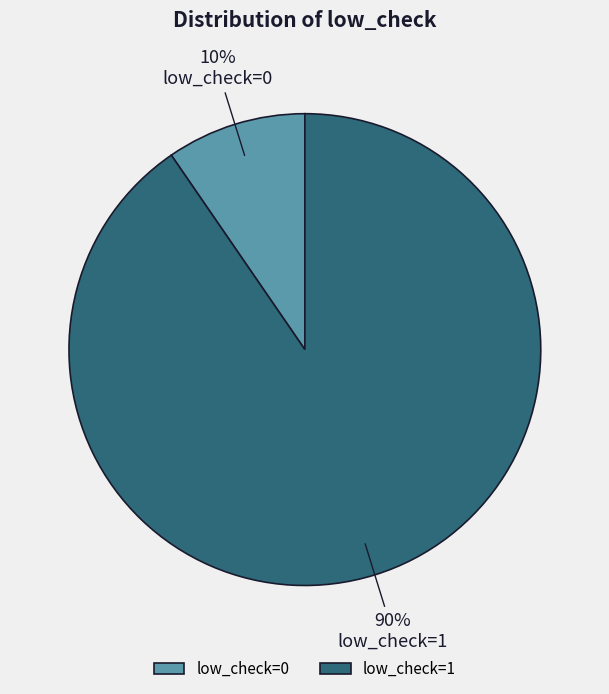

Do low_check=0 and low_check=1 together represent more than half of the pie?

Yes